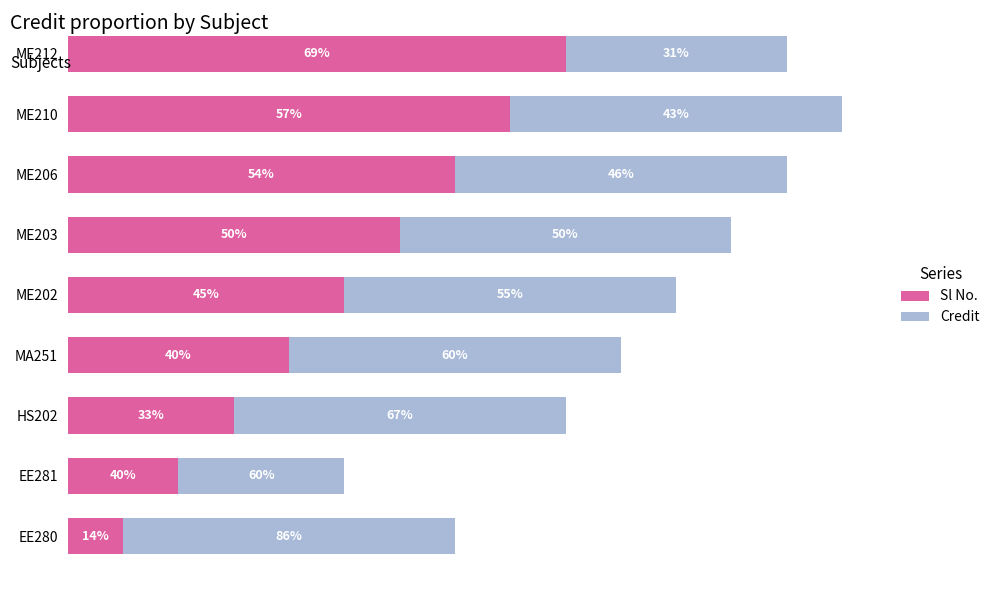

What are all the series names shown in the legend?

Sl No., Credit